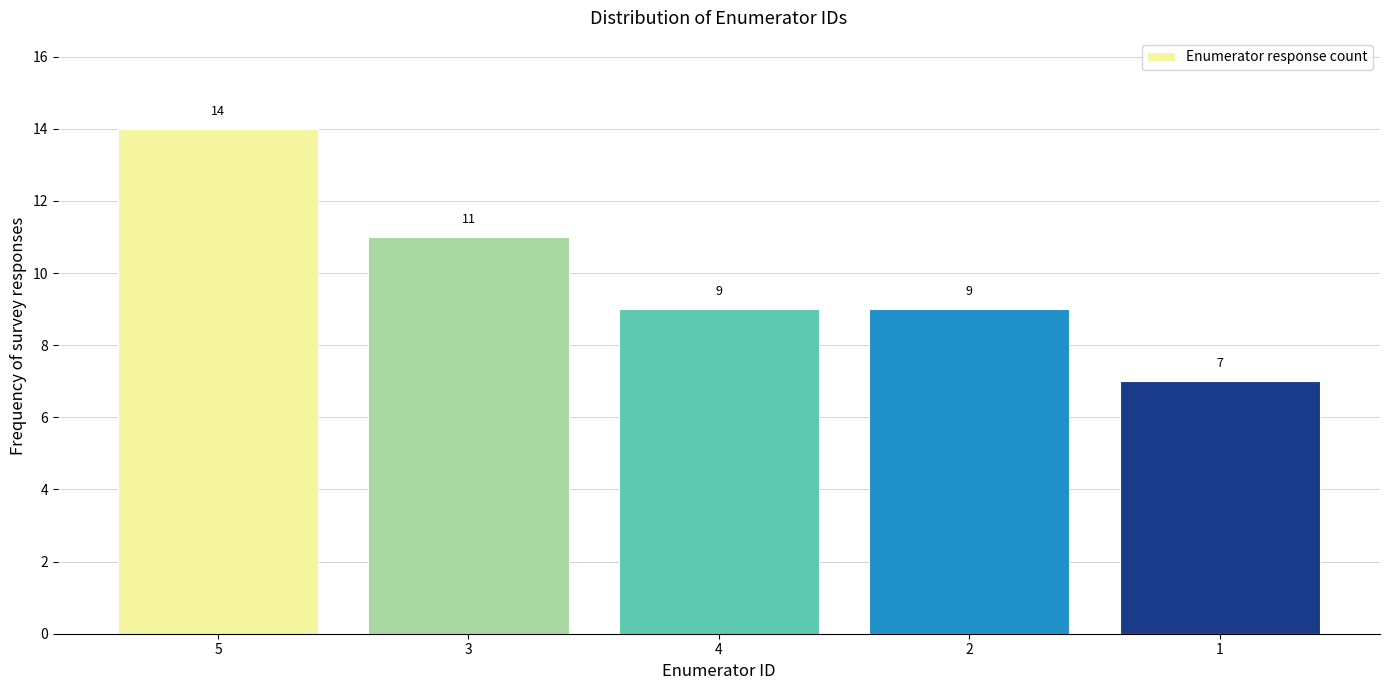

Reading right to left, what are all the values shown in this chart?

7	9	9	11	14